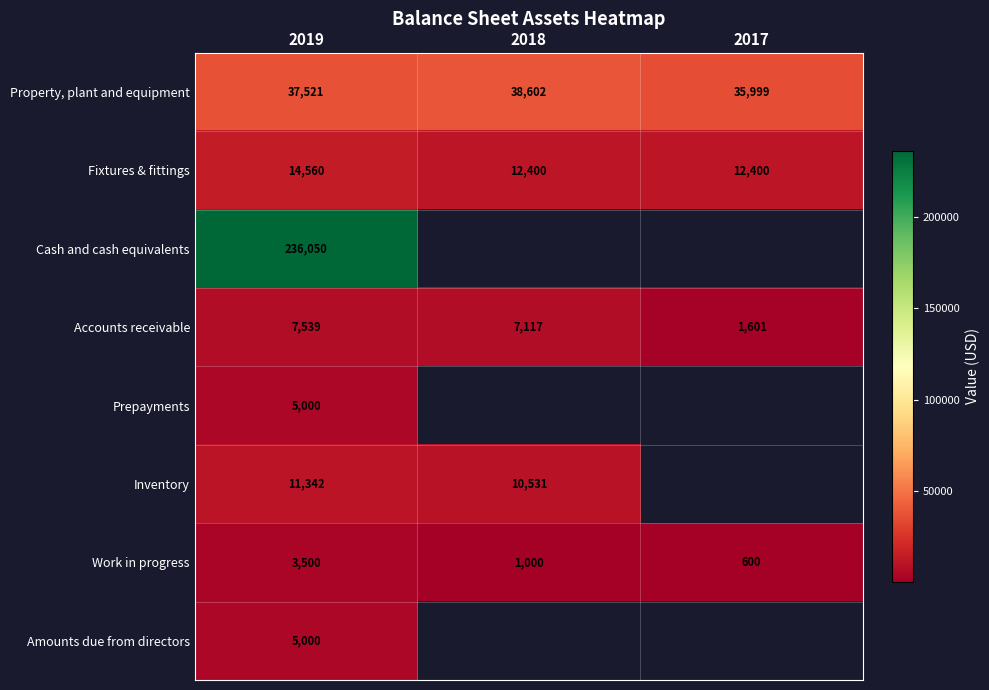

What is the total value across all series at 2019?

320512.0